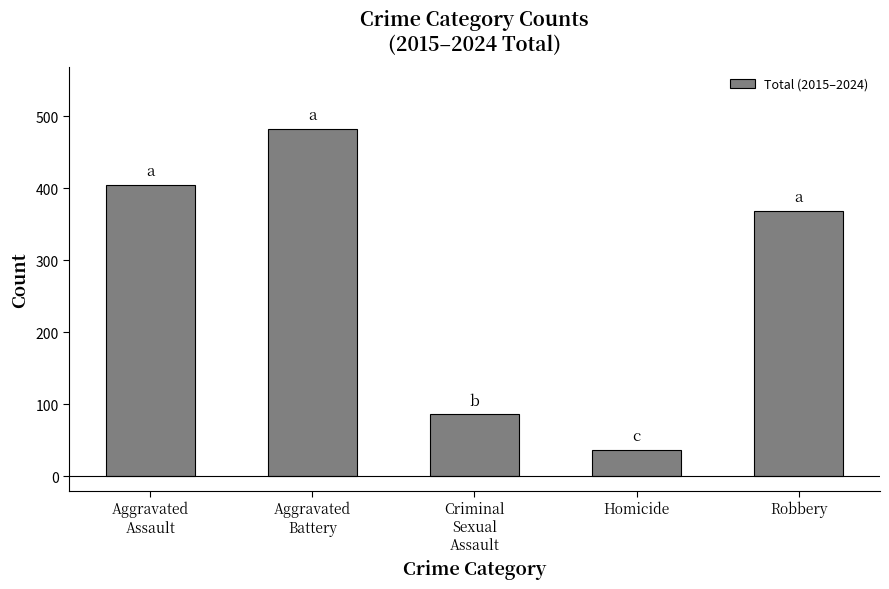

How many bars are there in total?

5